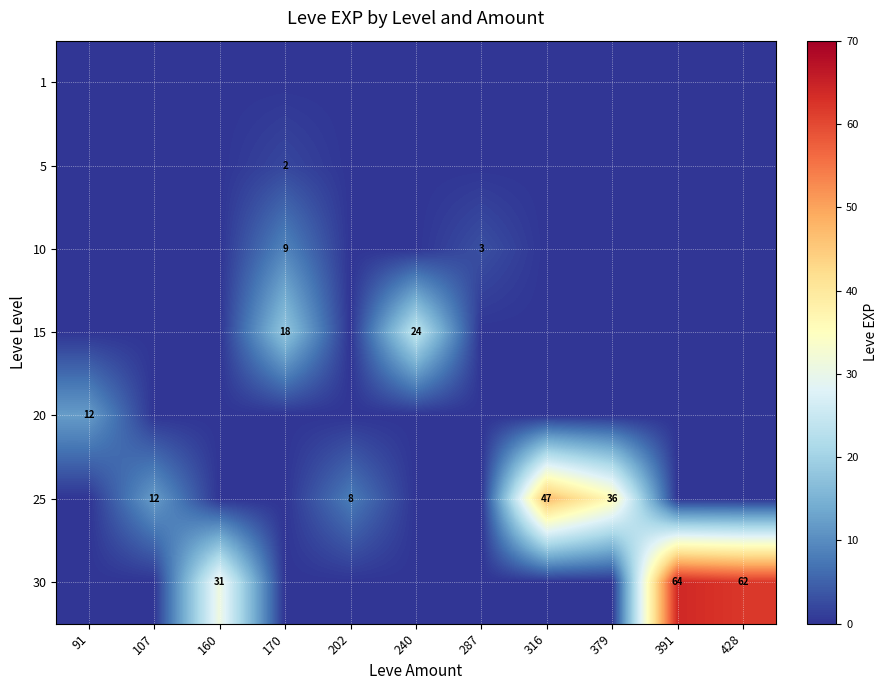

What is the spread (max minus min) of values at 287?

3